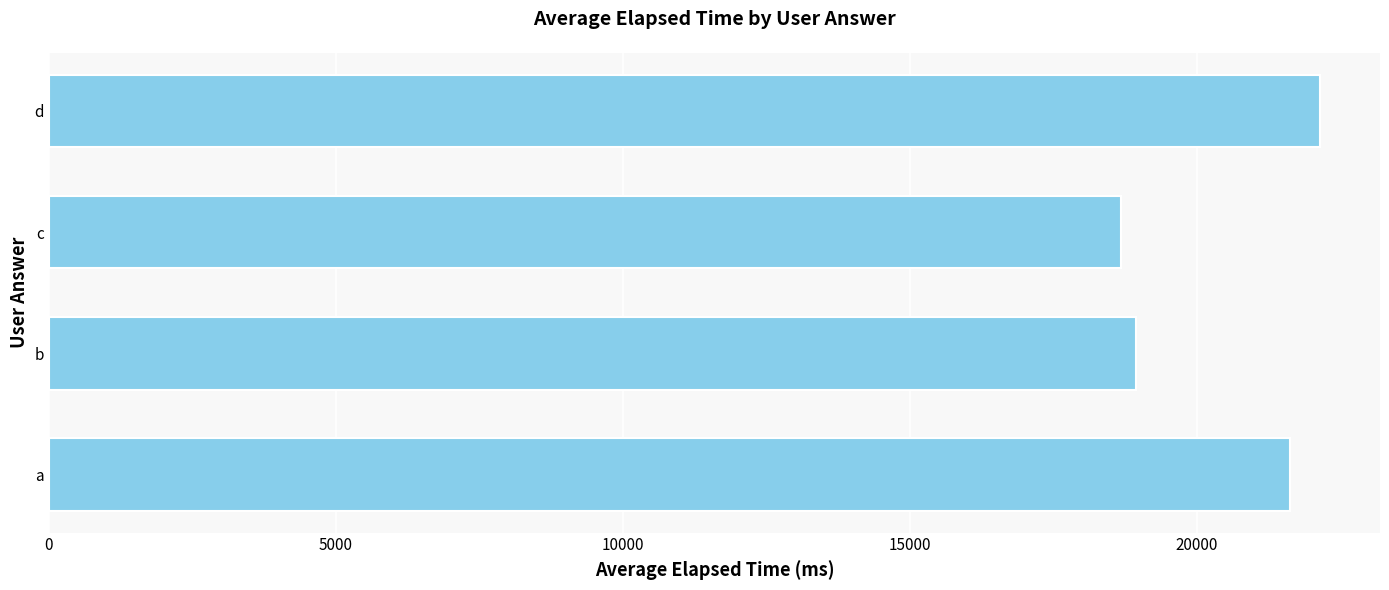

How many bars are there in total?

4